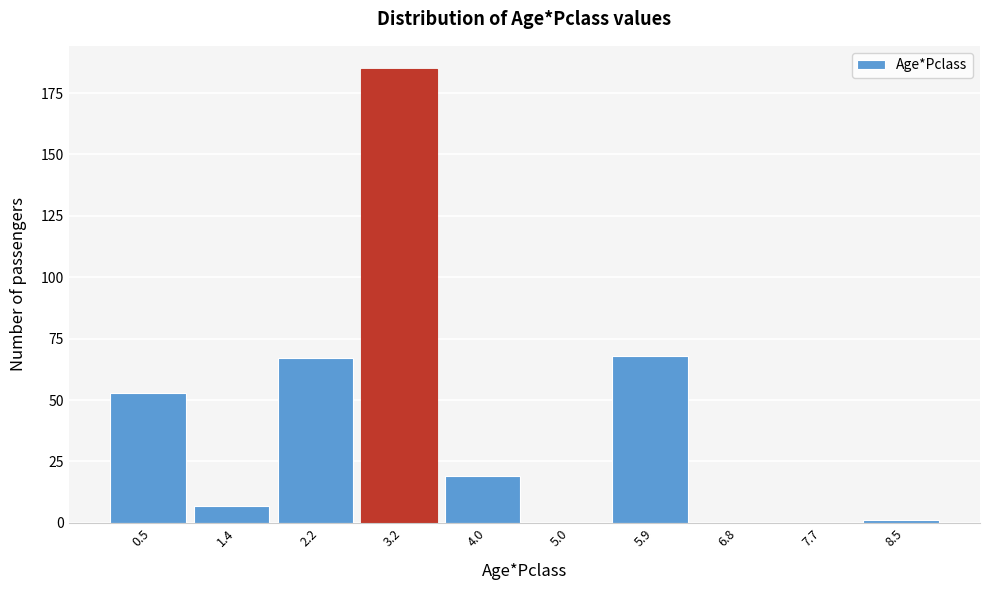

Reading left to right, list every bar in this chart as the range it spans on the x-axis followed by its height. The values are not printed on the chart, so give them approximately, as read against the axis.

0.0 to 0.9: 55
0.9 to 1.8: 5
1.8 to 2.7: 65
2.7 to 3.6: 185
3.6 to 4.5: 20
4.5 to 5.4: 0
5.4 to 6.3: 70
6.3 to 7.2: 0
7.2 to 8.1: 0
8.1 to 9.0: under 5